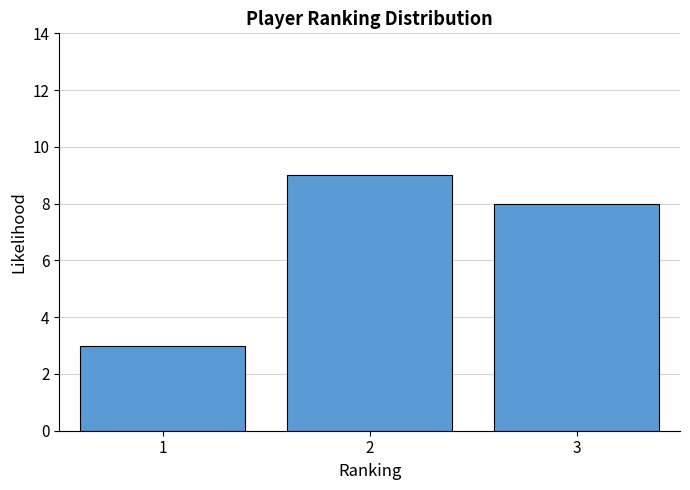

Reading right to left, list all the values displayed in this chart.

8	9	3